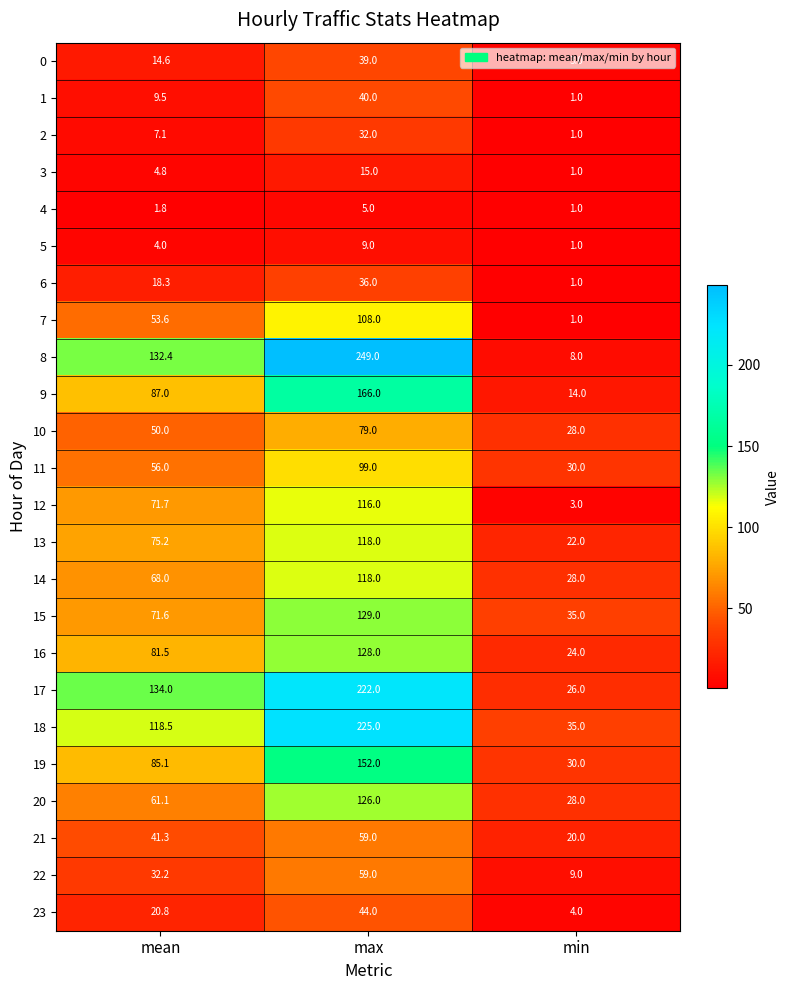

Between max and min, which series saw the biggest shift?

8